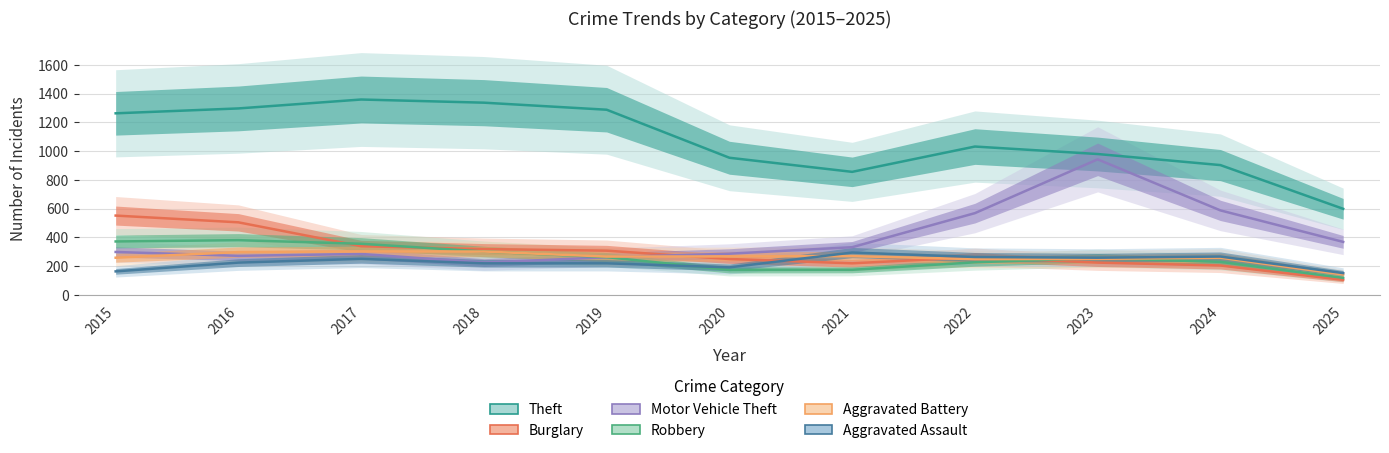

How many interior local peaks does the Robbery series have?

2